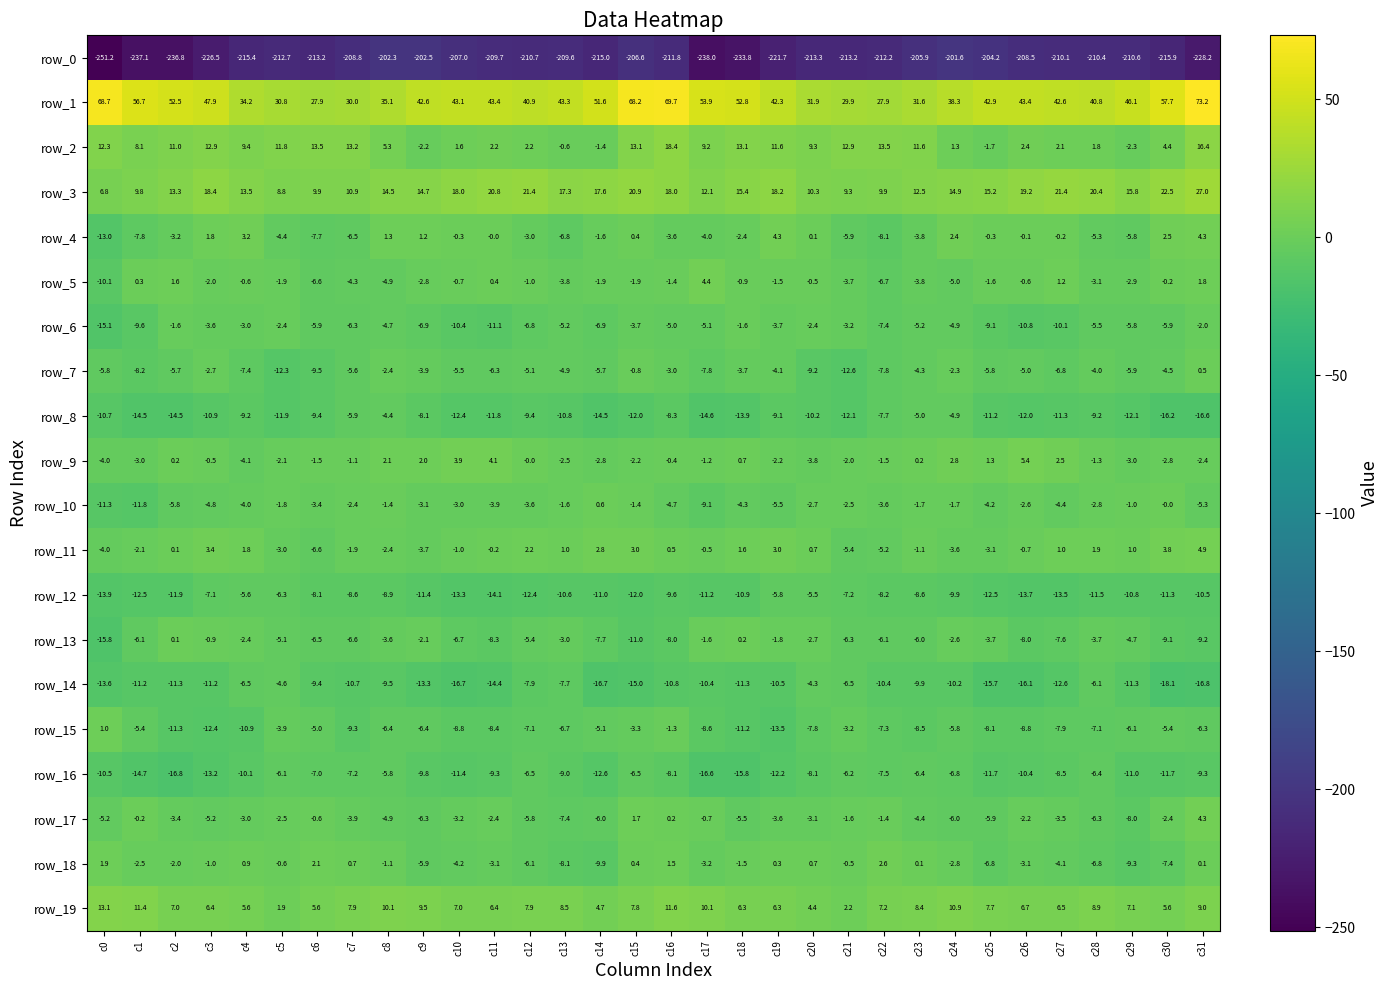

How many values in the row_9 series exceed -1?

14